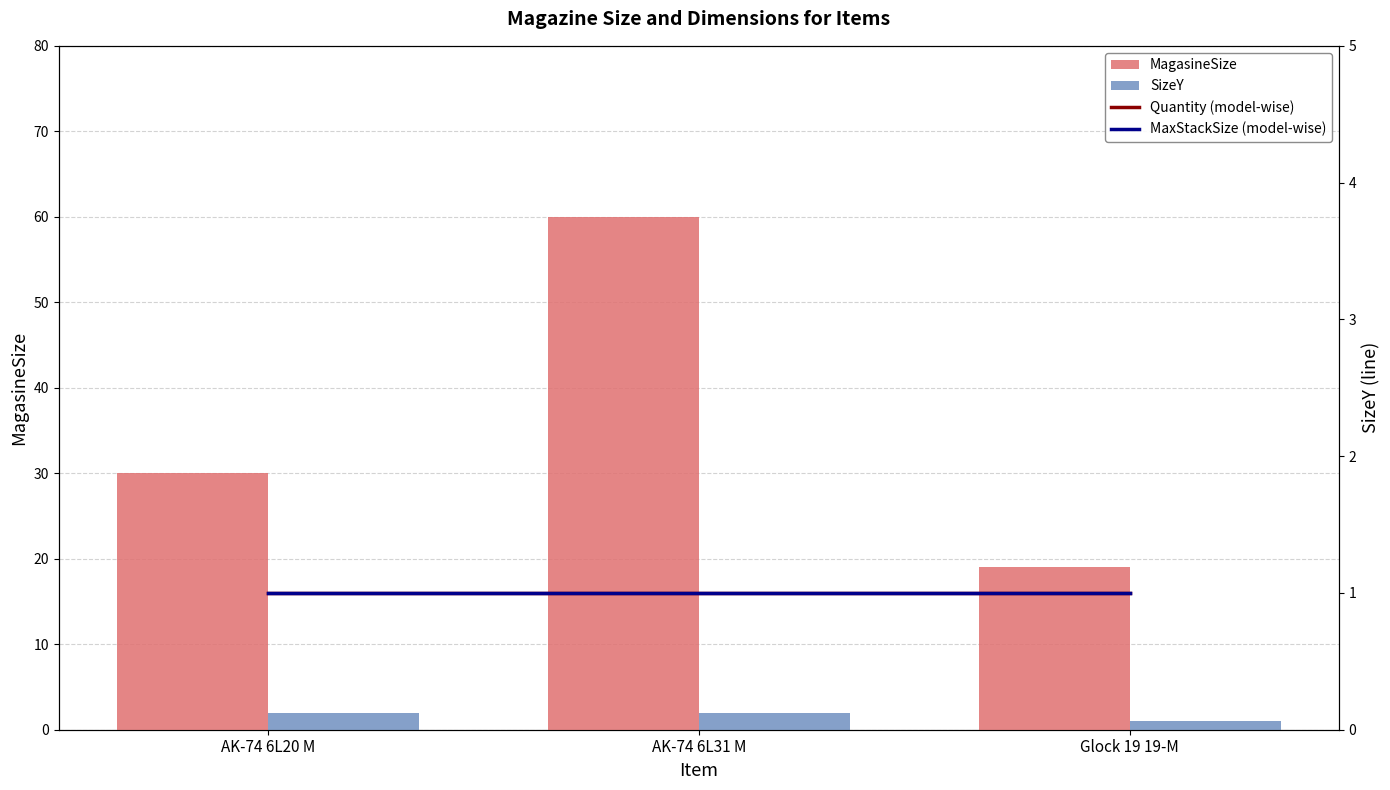

Is the value of MaxStackSize (model-wise) at AK-74 6L31 M greater than the value of SizeY at AK-74 6L20 M?

No